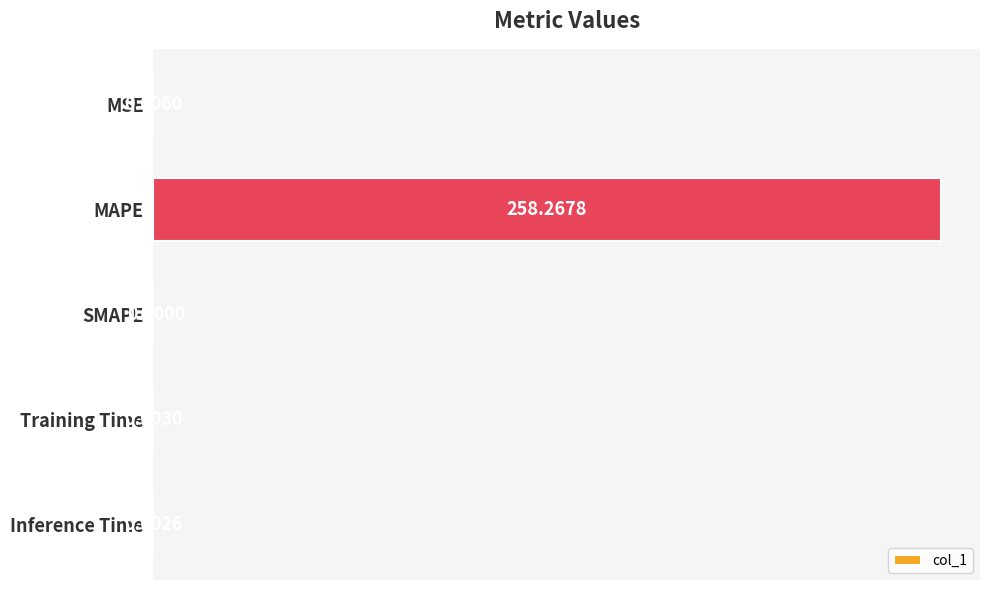

Which has a higher value, Inference Time or SMAPE?

Inference Time